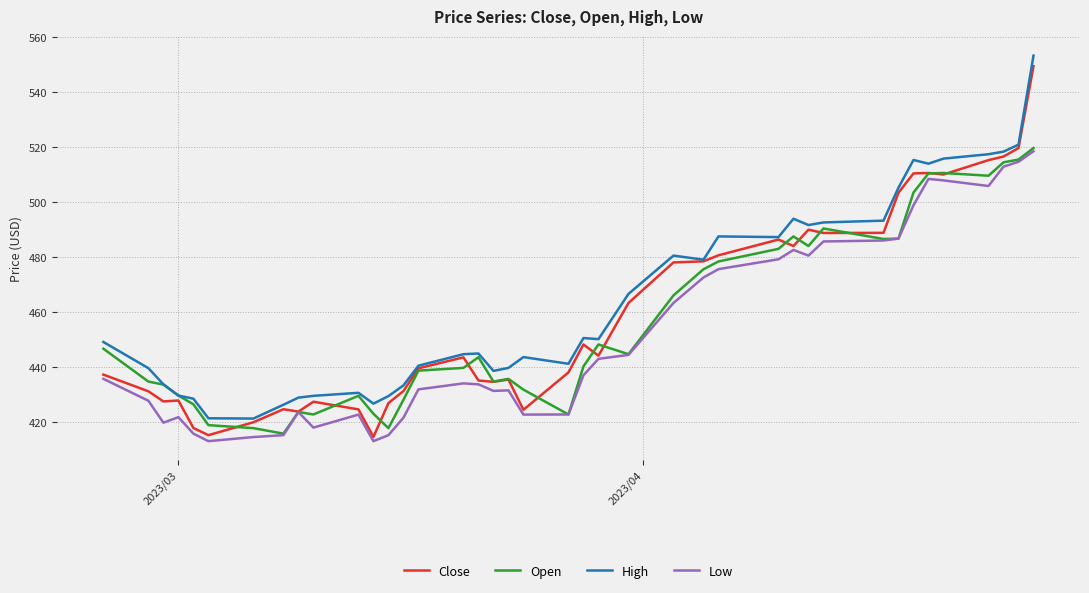

What is the greatest value displayed?

553.4